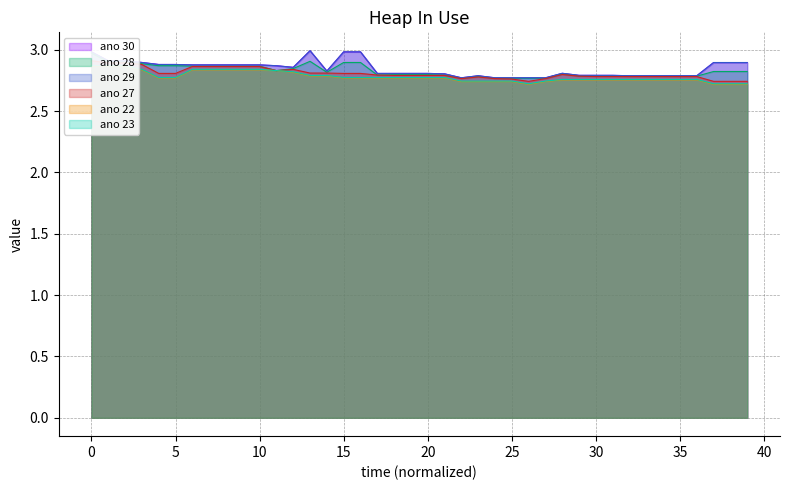

What is the difference between the second highest and second lowest values in the ano 22 series?

0.1